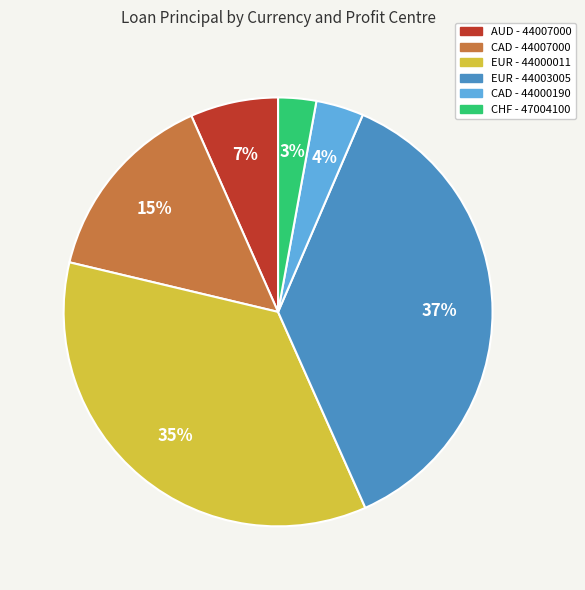

To the nearest percent, what is the difference between the largest and smallest slice percentages?

34%